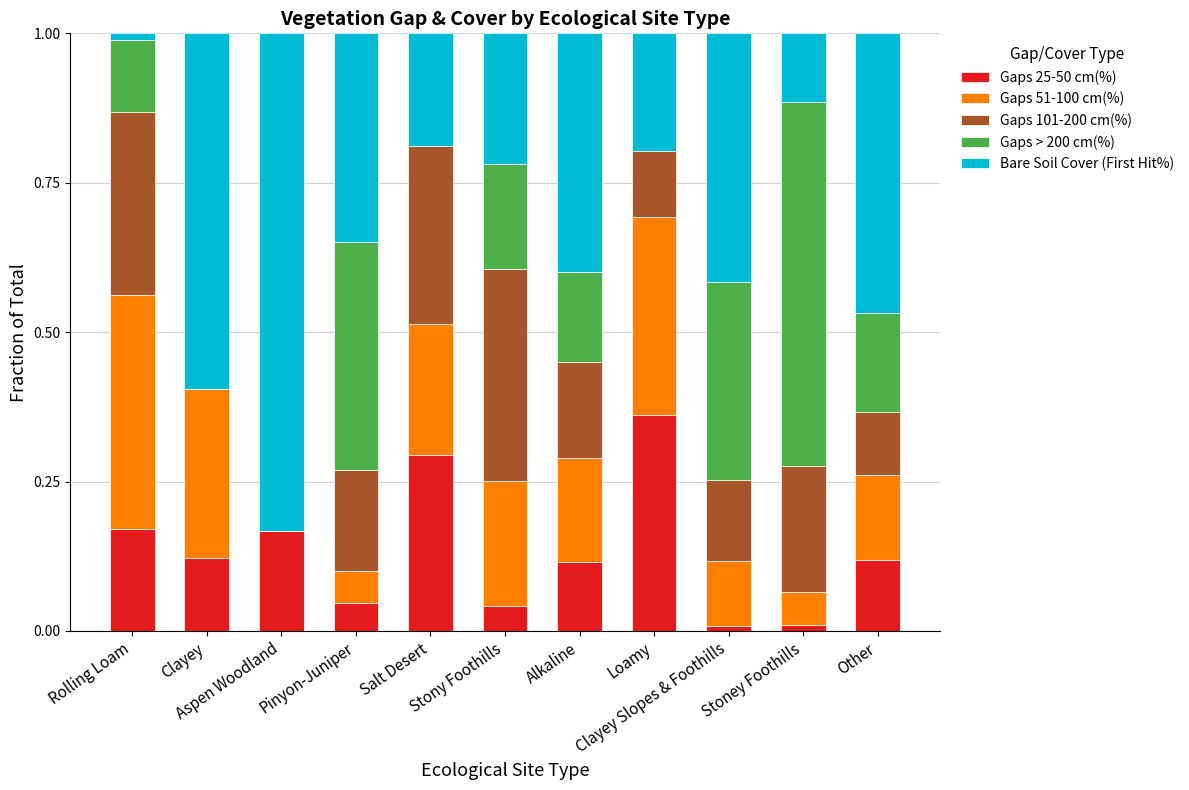

Read the Gaps 101-200 cm(%) value at Alkaline.

0.2